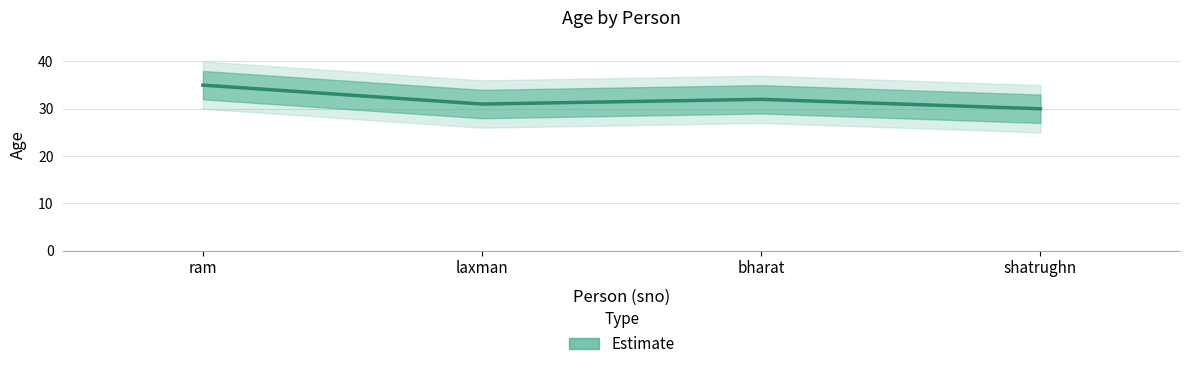

At which category does the data reach its first local peak?

bharat